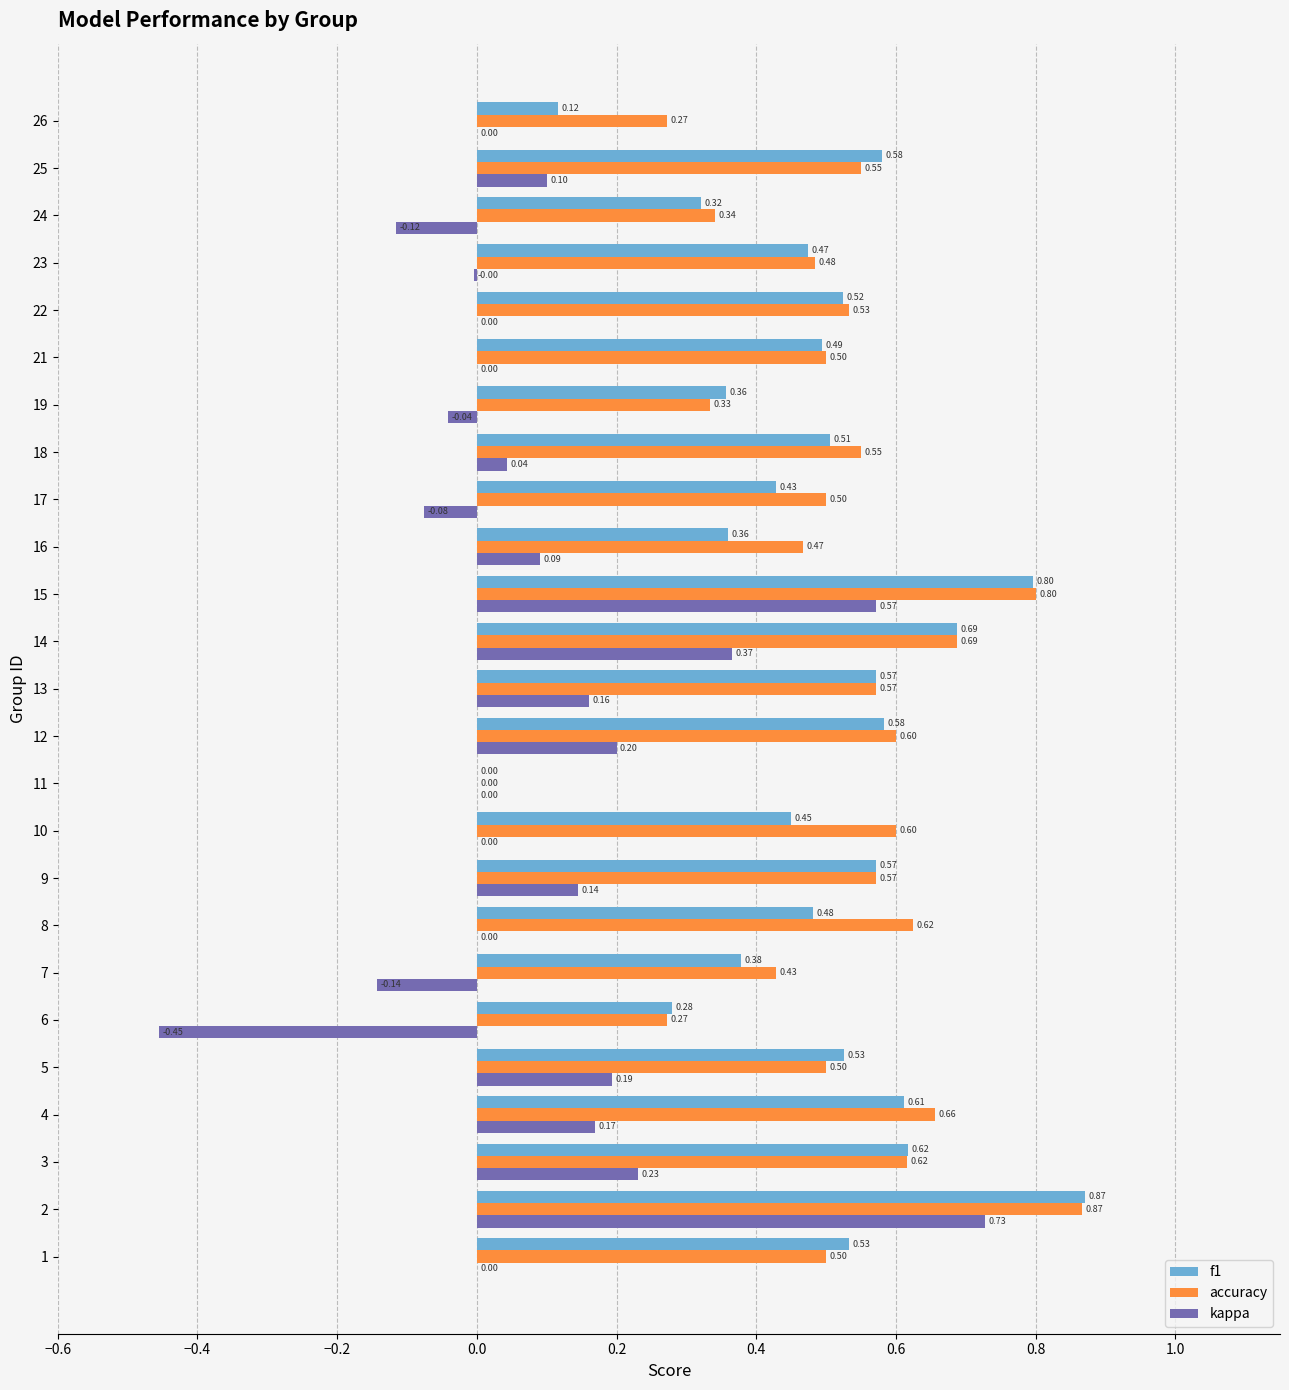

Between 5 and 25, which series saw the biggest shift?

kappa